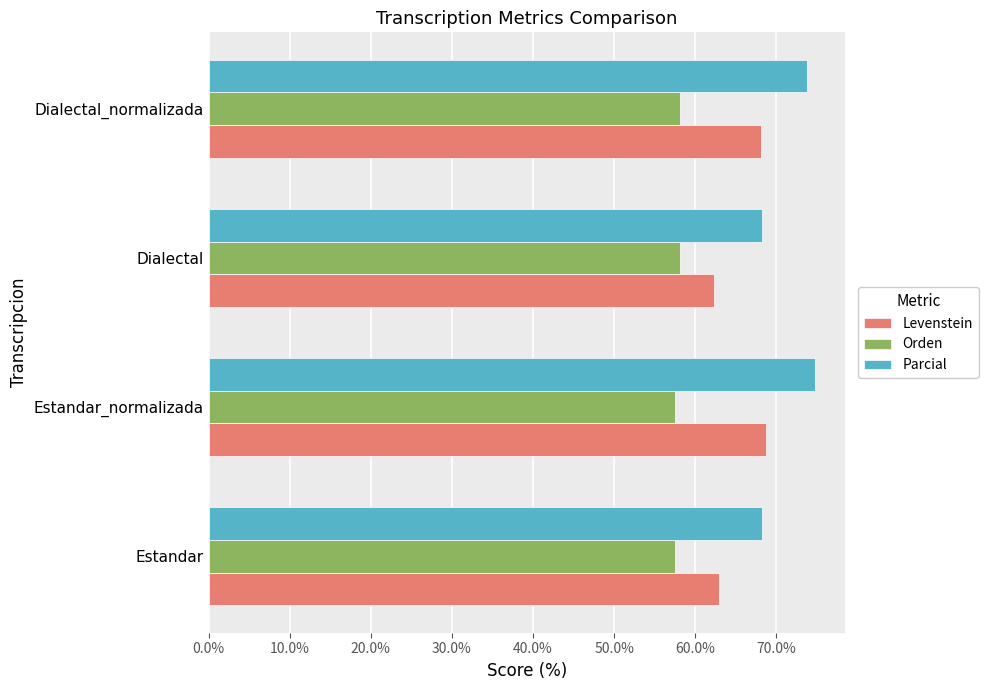

True or false: Parcial has a value of 96.2 at Dialectal.

False